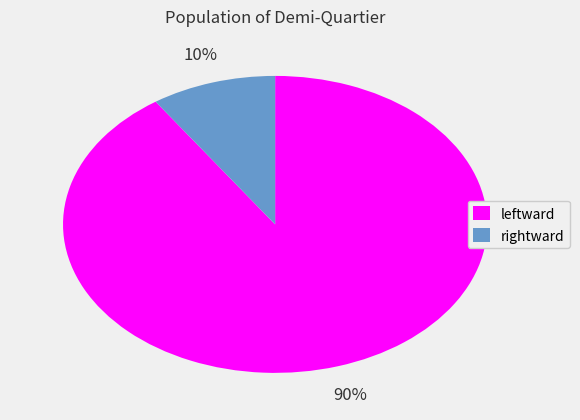

Between leftward and rightward, which is larger?

leftward